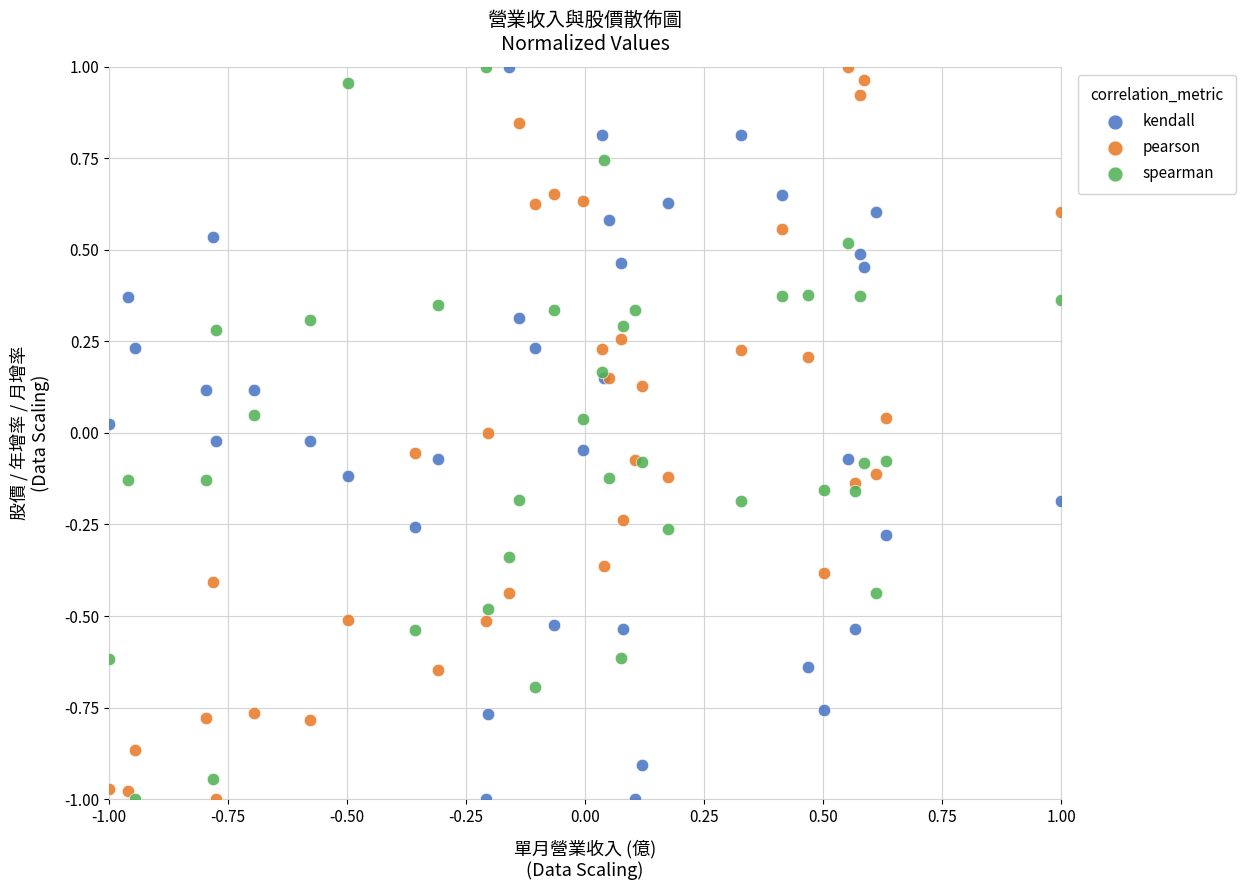

What is the X range (max minus min) for the scatter plot?

2.0